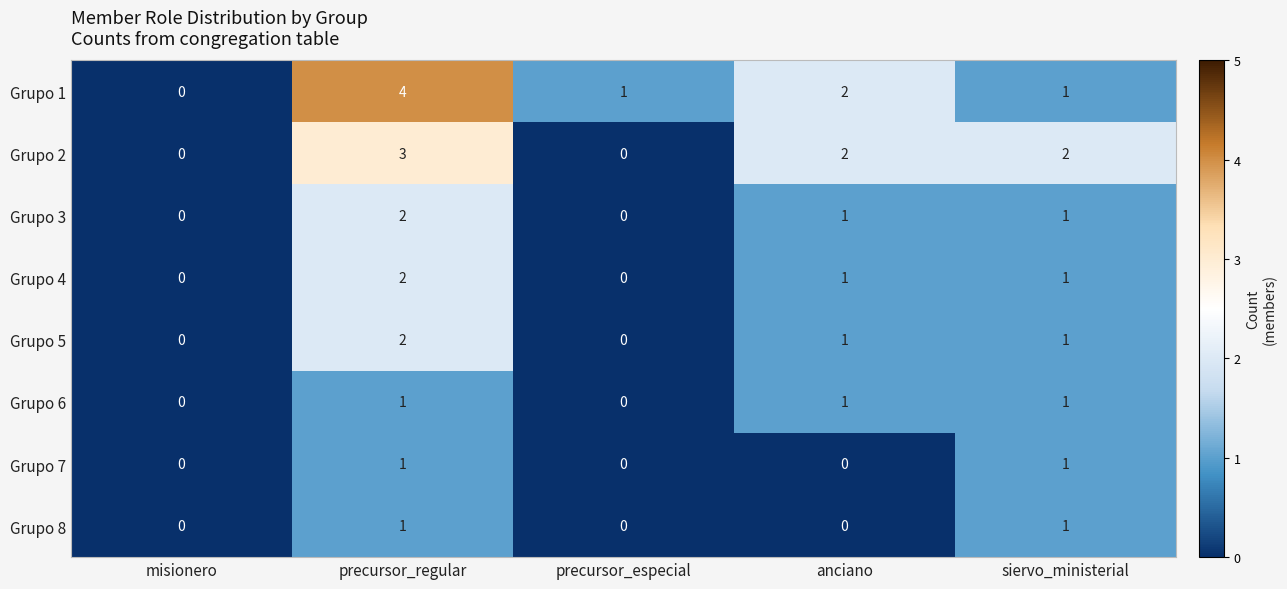

Which series has the largest total across all categories?

Grupo 1